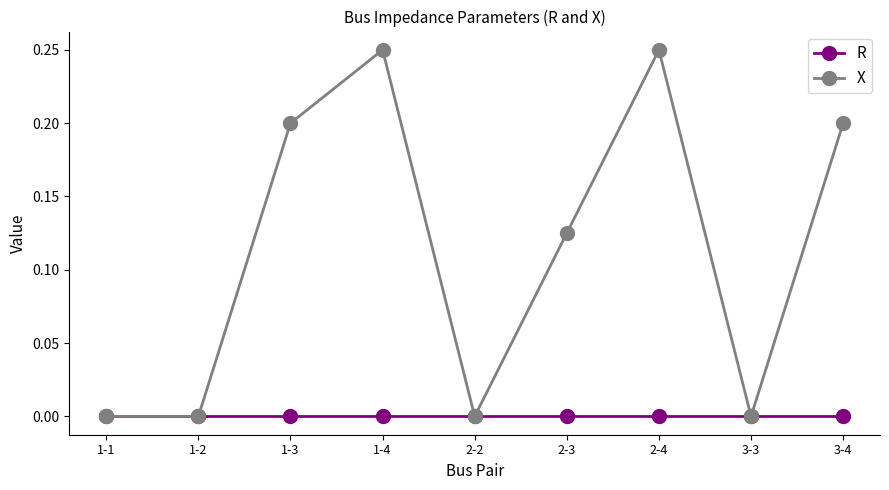

Which series has the widest spread of values?

X